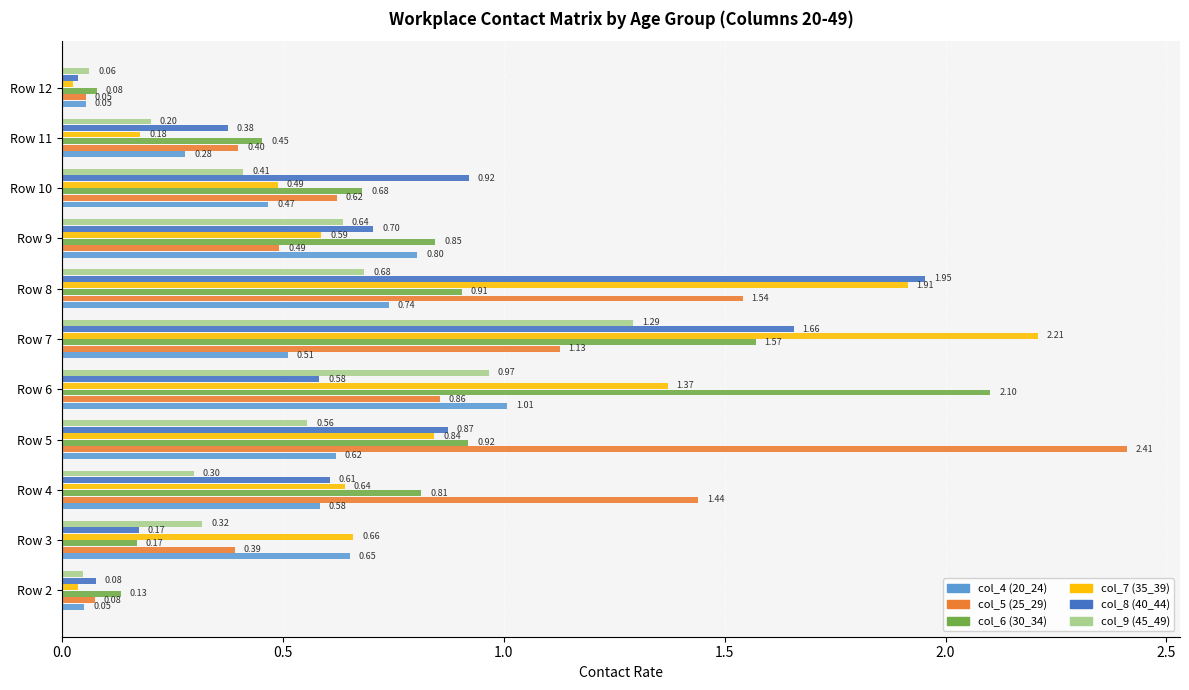

Rank the series by their maximum value, from highest to lowest.

col_5 (25_29), col_7 (35_39), col_6 (30_34), col_8 (40_44), col_9 (45_49), col_4 (20_24)